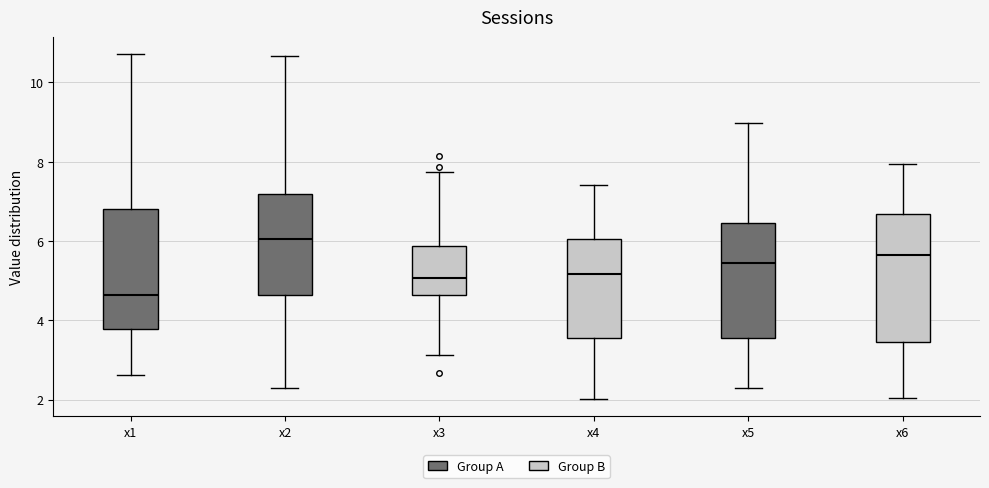

Reading left to right, transcribe this box plot: for each box, give where its median line is, the range the box spans, and where its two whiskers end, as read against the y-axis. The values are not printed on the chart, so give them approximately, as read against the axis.

x1: median 4.6, box 3.8 to 6.8, whiskers 2.6 to 10.8
x2: median 6.0, box 4.6 to 7.2, whiskers 2.2 to 10.6
x3: median 5.0, box 4.6 to 5.8, whiskers 3.2 to 7.8
x4: median 5.2, box 3.6 to 6.0, whiskers 2.0 to 7.4
x5: median 5.4, box 3.6 to 6.4, whiskers 2.2 to 9.0
x6: median 5.6, box 3.4 to 6.6, whiskers 2.0 to 8.0